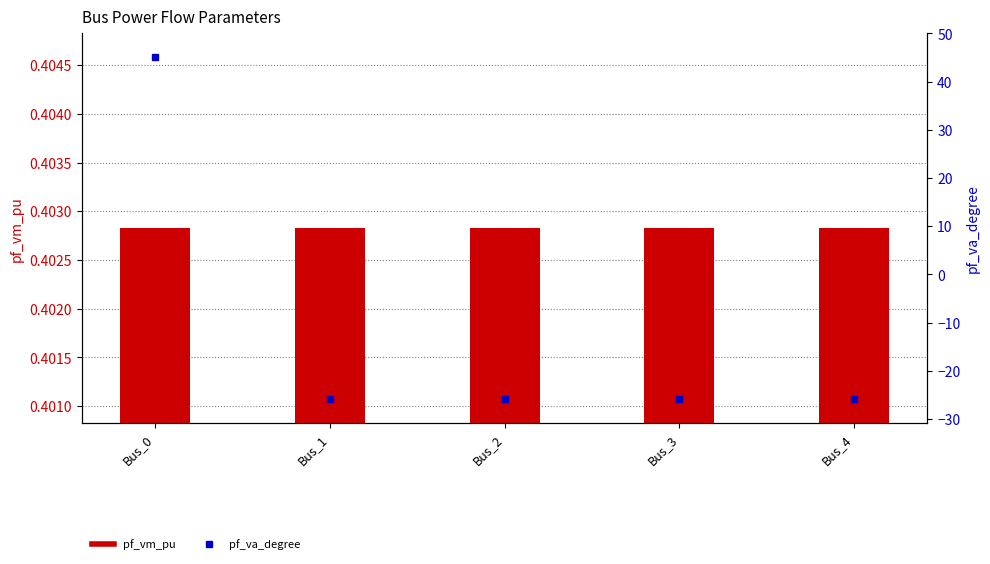

Reading left to right, extract all data points from this chart.

pf_vm_pu: Bus_0=0.4	Bus_1=0.4	Bus_2=0.4	Bus_3=0.4	Bus_4=0.4
pf_va_degree: Bus_0=45.0	Bus_1=-25.9	Bus_2=-25.9	Bus_3=-25.9	Bus_4=-25.9